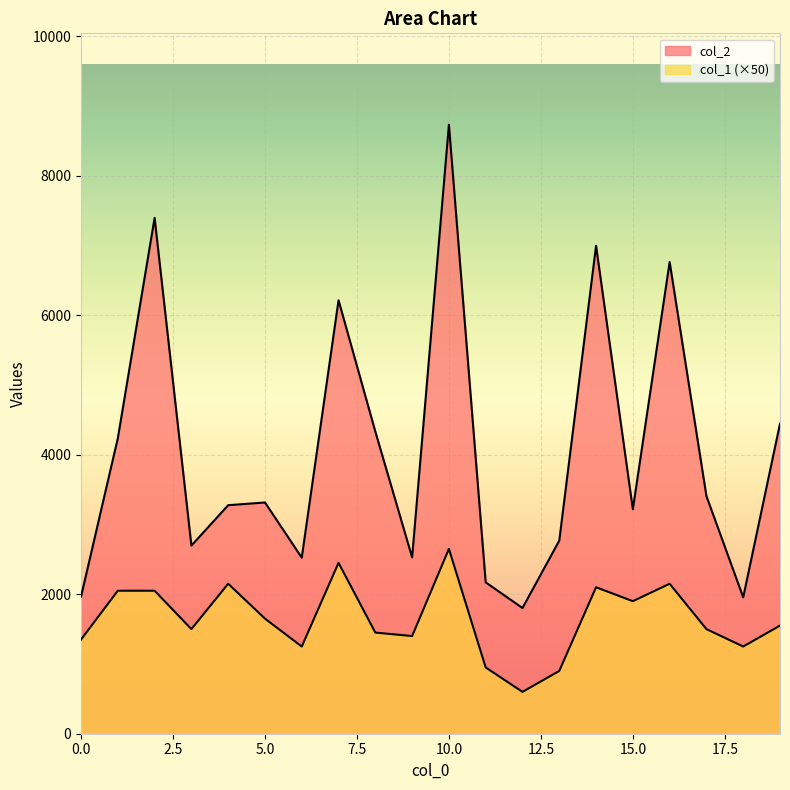

Reading left to right, what are all the values shown in this chart?

col_2: 0=1965	1=4235	2=7395	3=2697	4=3276	5=3315	6=2524	7=6214	8=4331	9=2528	10=8731	11=2170	12=1802	13=2768	14=6995	15=3218	16=6762	17=3407	18=1955	19=4445
col_1: 0=1350	1=2050	2=2050	3=1500	4=2150	5=1650	6=1250	7=2450	8=1450	9=1400	10=2650	11=950	12=600	13=900	14=2100	15=1900	16=2150	17=1500	18=1250	19=1550